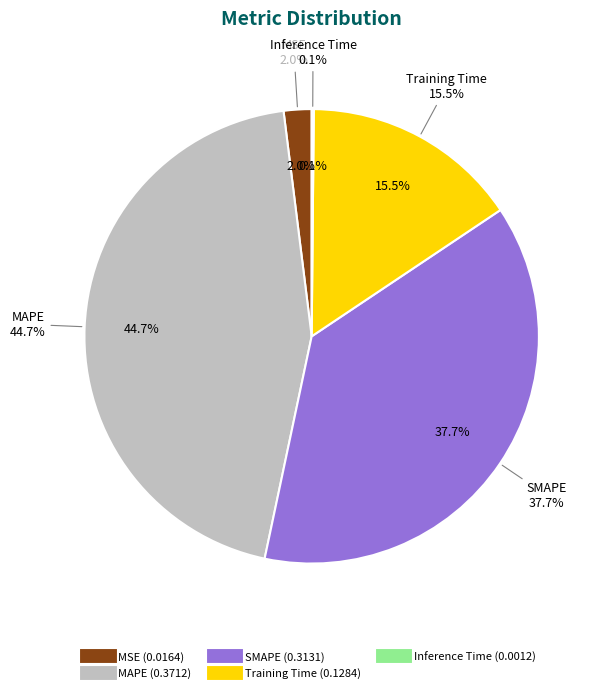

The MAPE slice represents 35% of the pie. True or false?

False